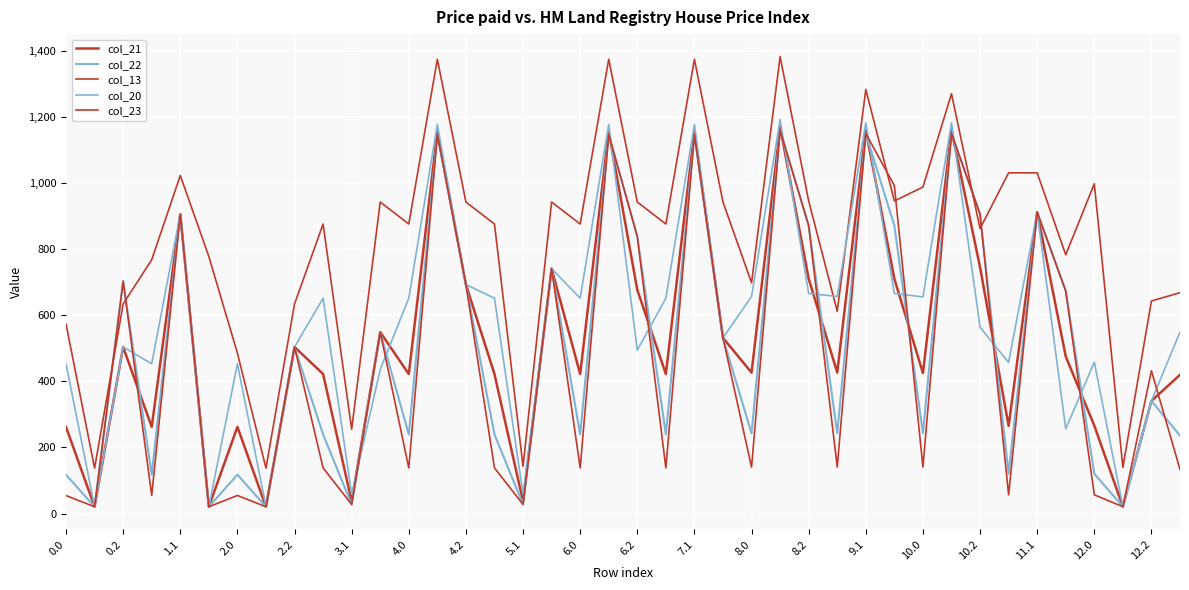

What is the difference between the second highest and second lowest values in the col_13 series?

1238.5